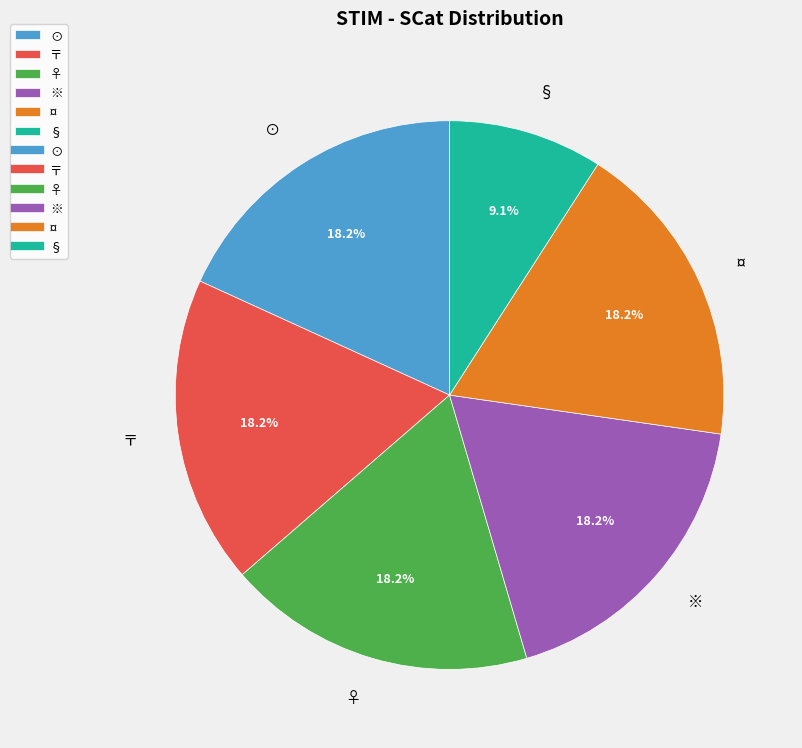

How much of the chart is everything except ♀?

81.8%